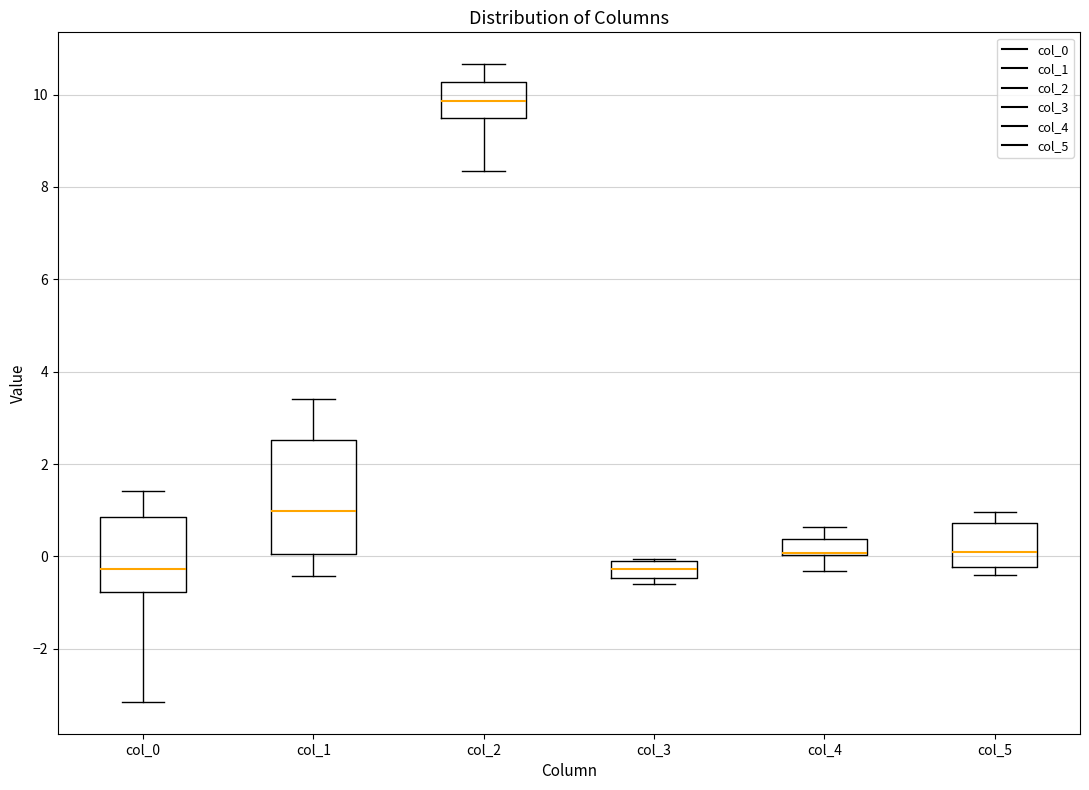

Comparing the boxes themselves (not the whiskers), which one is the tallest?

col_1